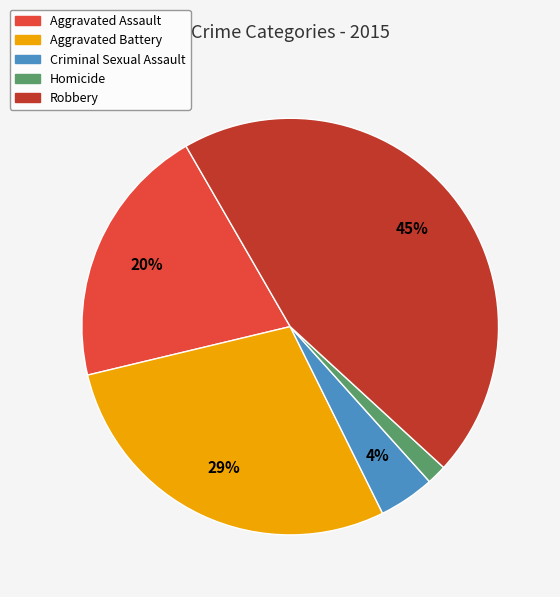

To the nearest percent, what is the average slice percentage?

20%